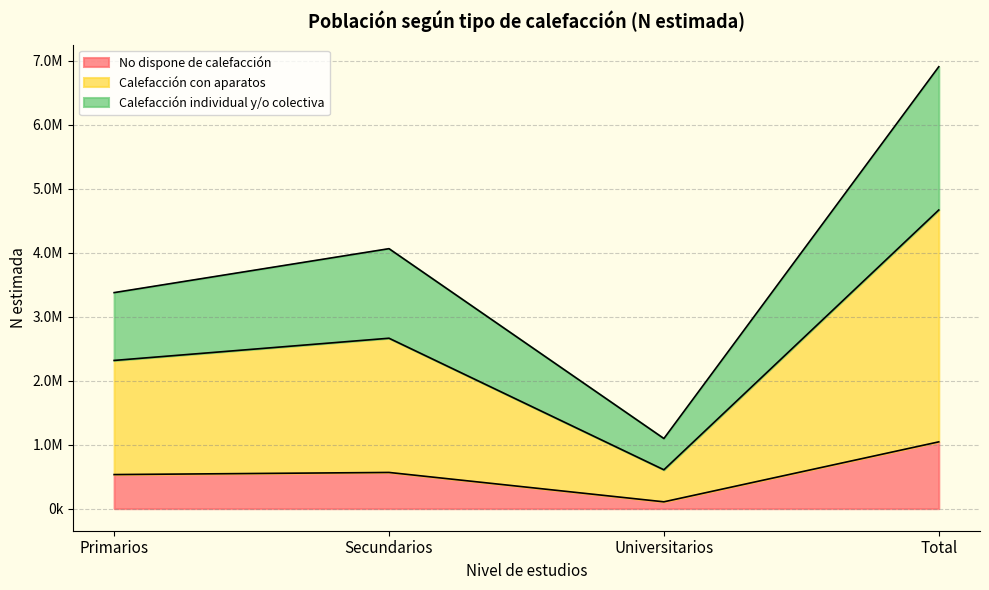

What is the total value across all series at Secundarios?

4064685